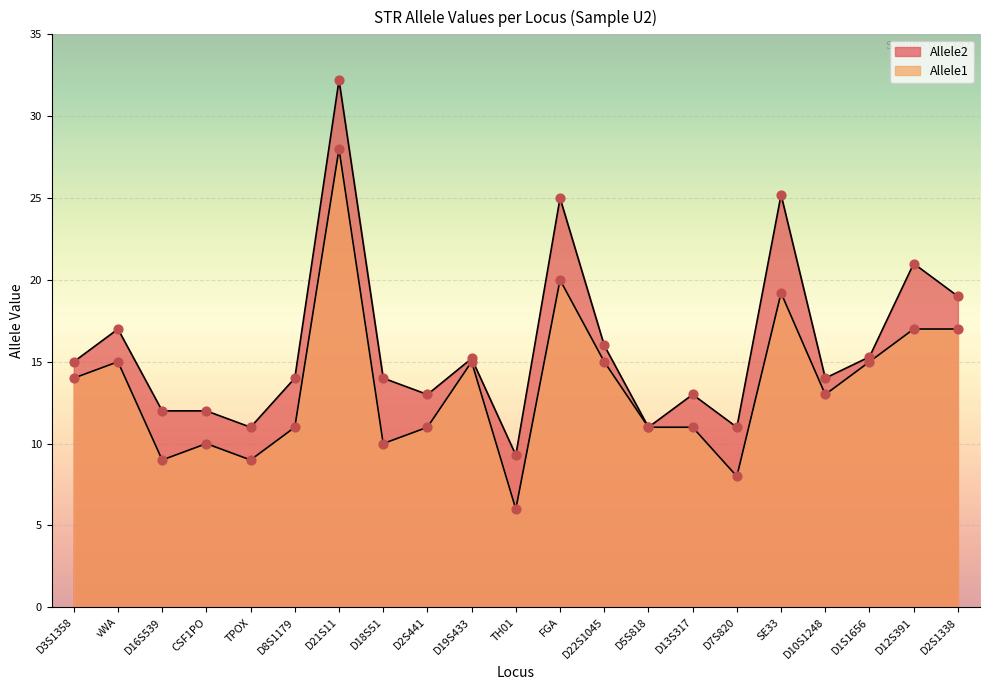

Which series reaches the minimum Y coordinate?

Allele1